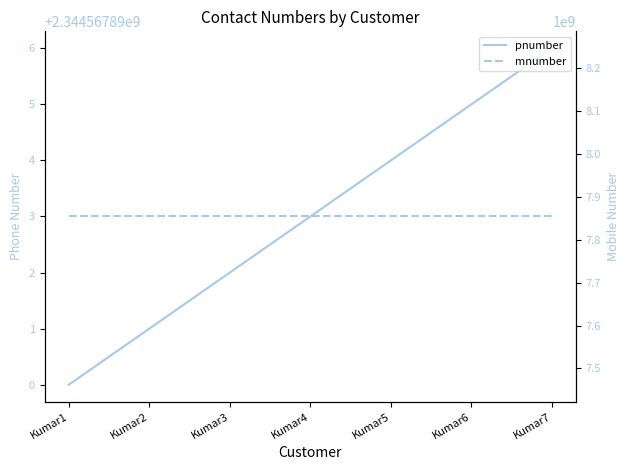

Where does the pnumber series first go above 2344567893?

Kumar5